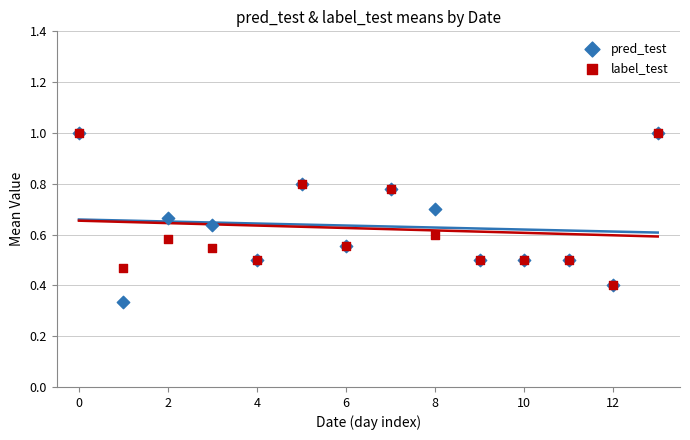

In the label_test series, what Y value is closest to 0?

0.4